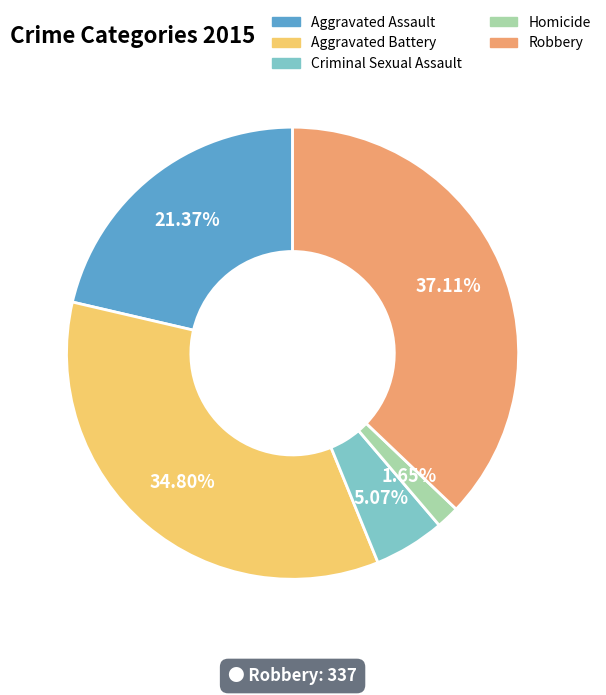

How many slices are in this pie chart?

5